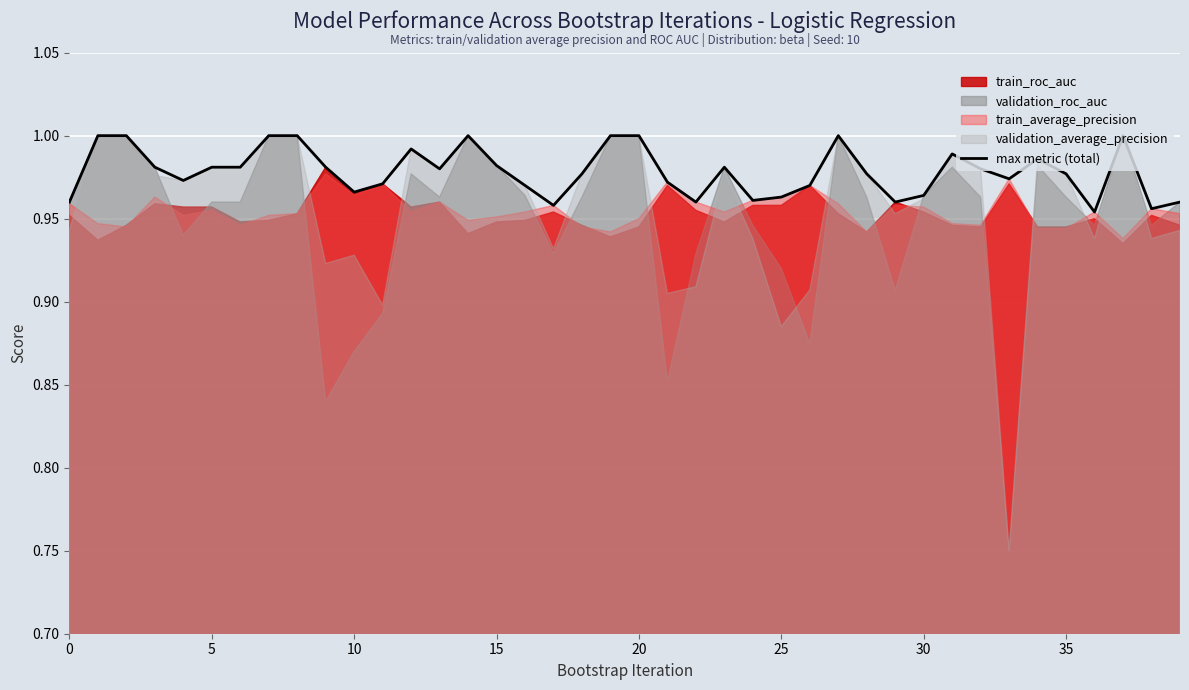

What is the average value?

1.0